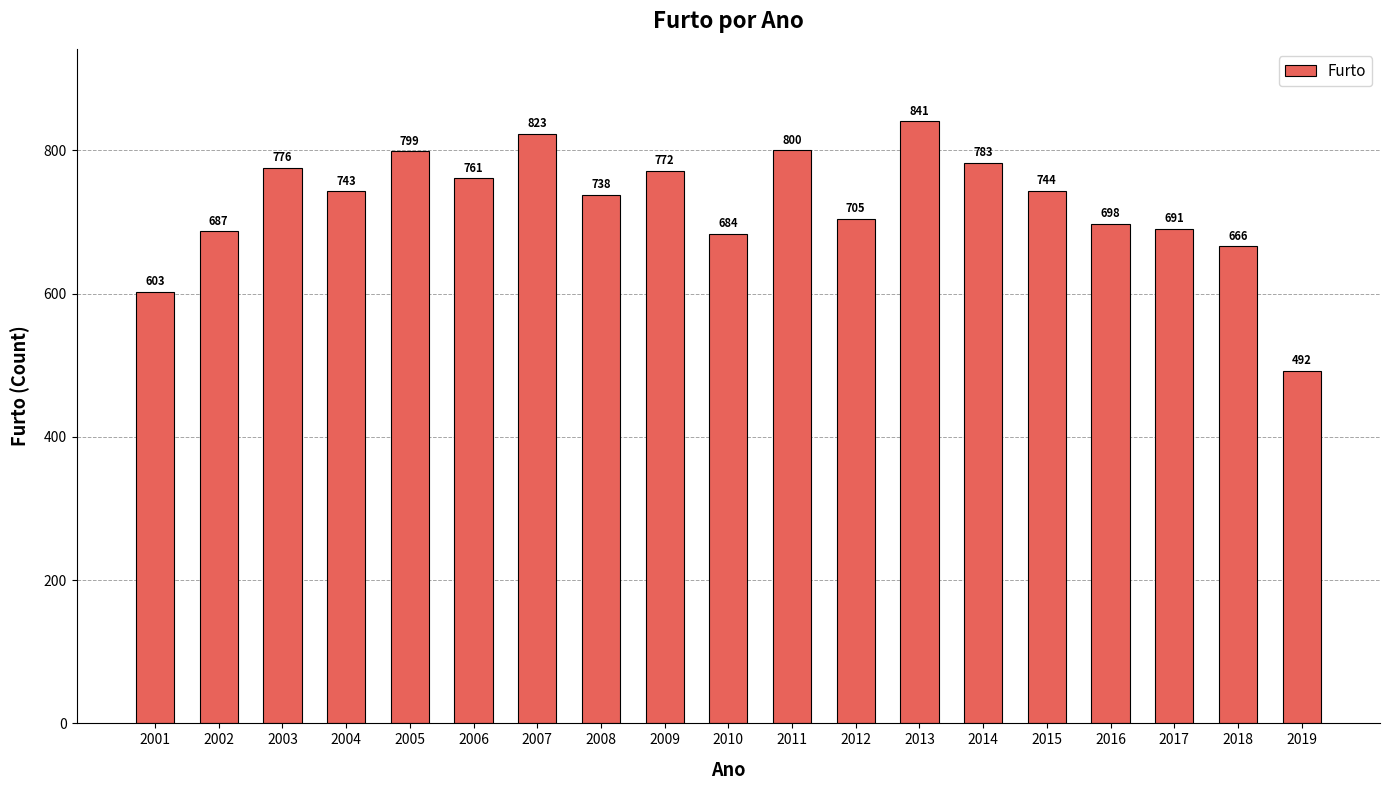

What is the difference between the values at 2006 and 2010?

77